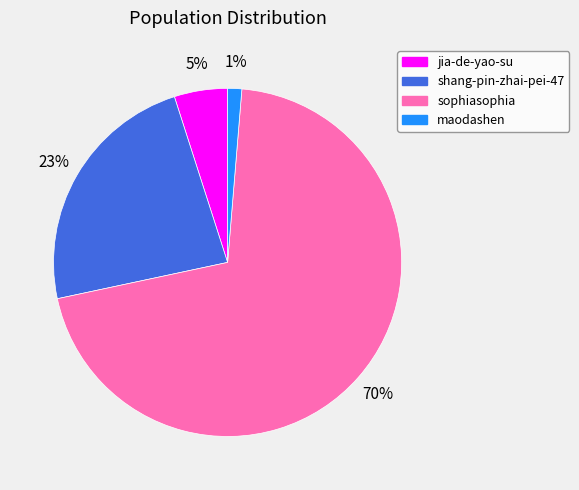

What percentage is the shang-pin-zhai-pei-47 slice, to the nearest percent?

23%